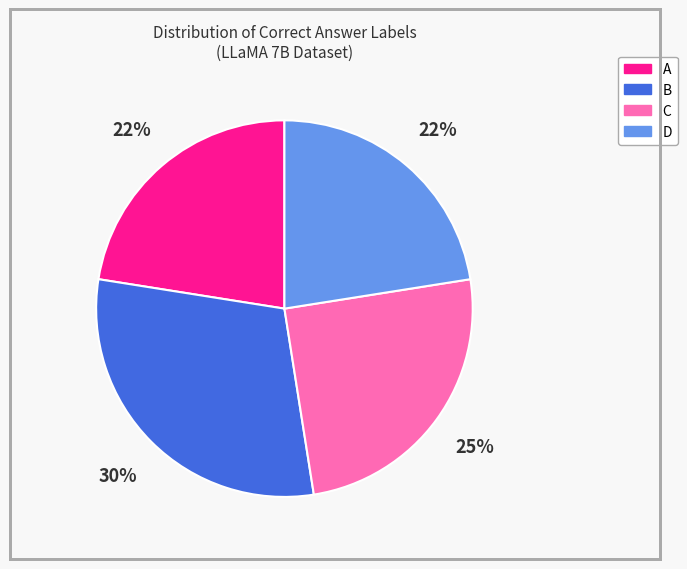

Is it true that C is 25% of the pie?

True